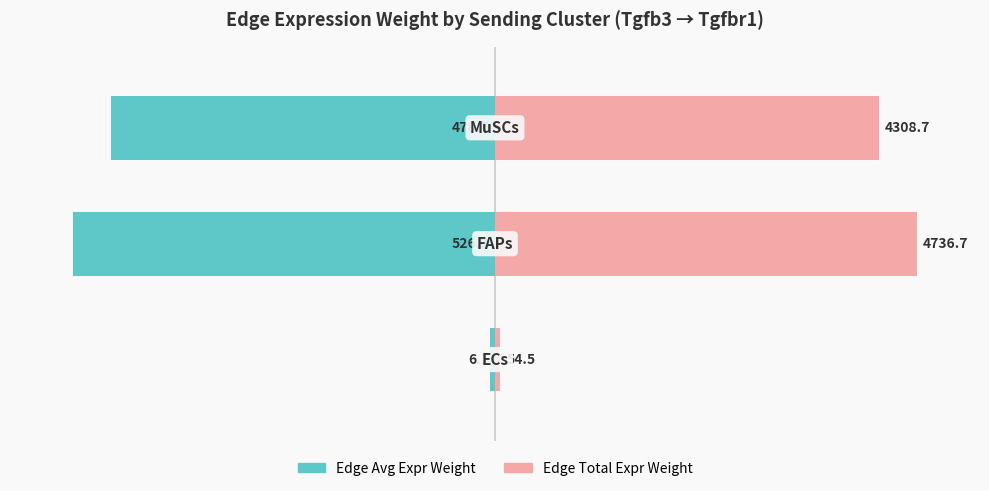

At how many categories does at least one series exceed 54?

2